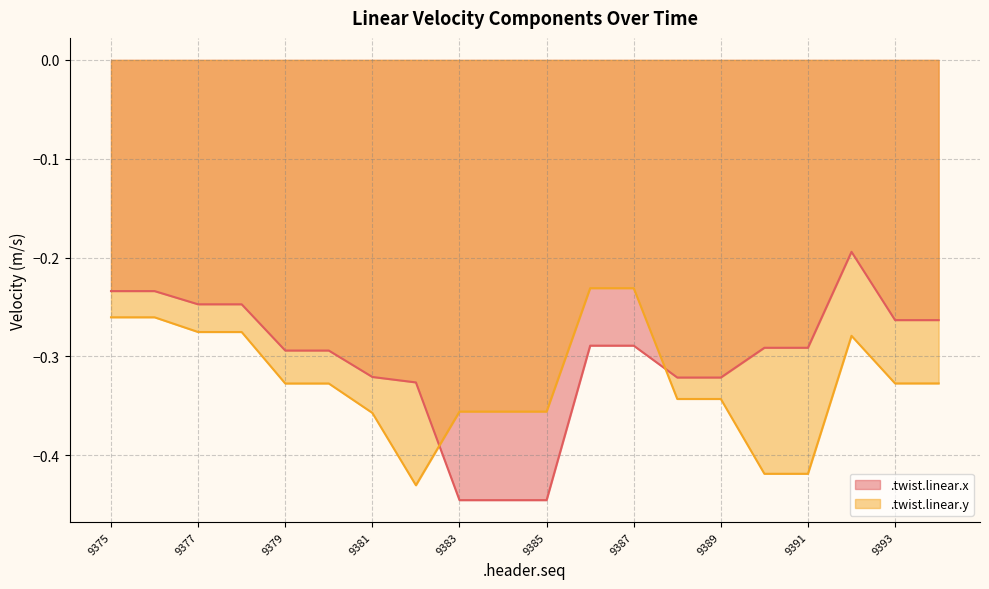

After their last crossing, which series has the higher values: .twist.linear.x or .twist.linear.y?

.twist.linear.x